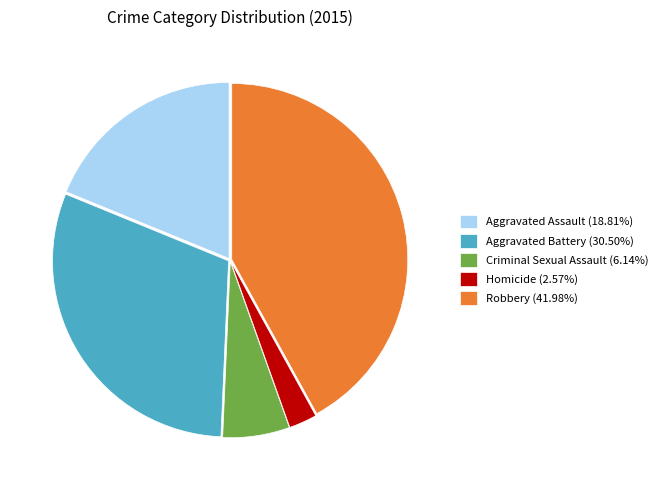

Is it true that Homicide is 3% of the pie?

True